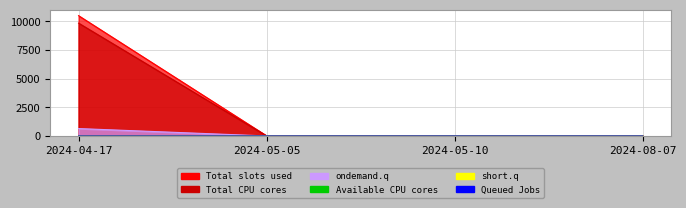

True or false: d2S has a value of 1.7 at 2024-04-17.

True